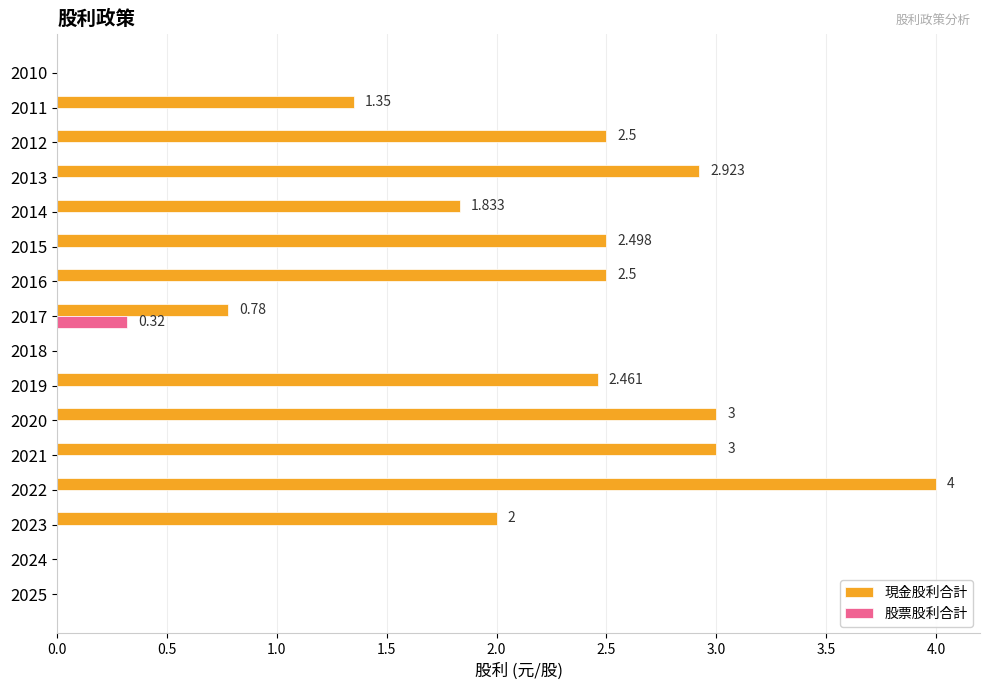

Between 2023 and 2016, which series saw the biggest shift?

現金股利合計